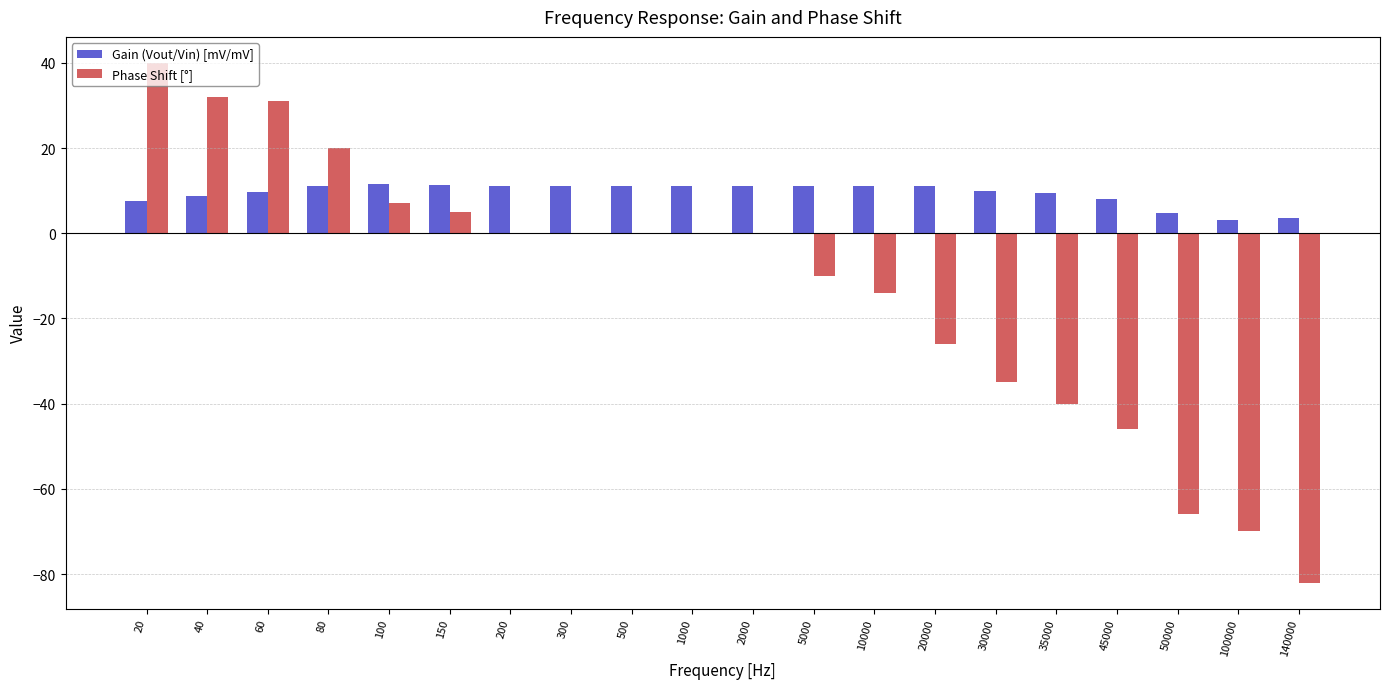

What is the highest value of the Gain (Vout/Vin) [mV/mV] series?

11.5